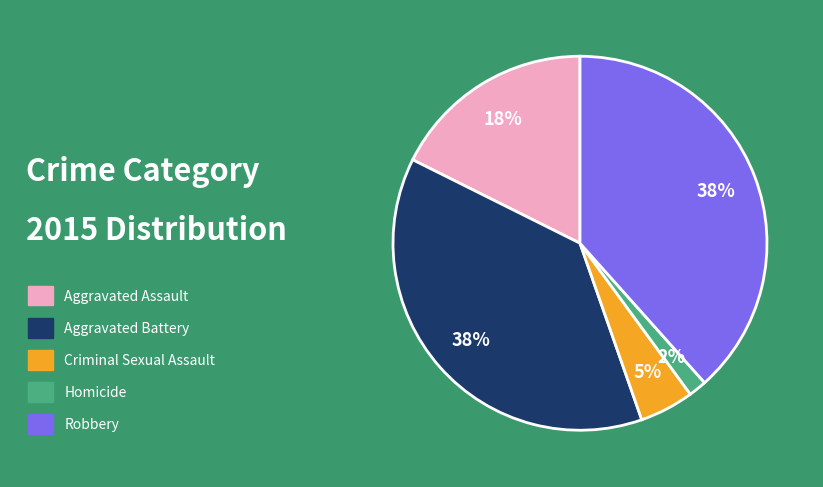

To the nearest percent, what is the average slice percentage?

20%